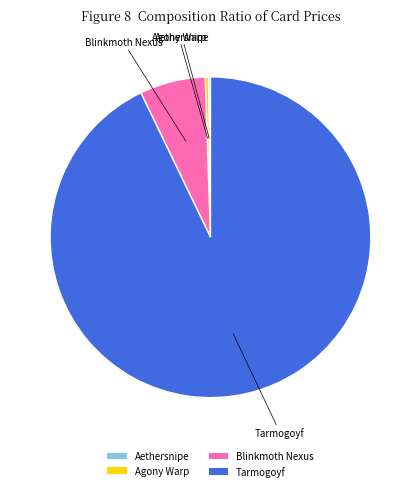

Which category has the biggest portion of the pie?

Tarmogoyf